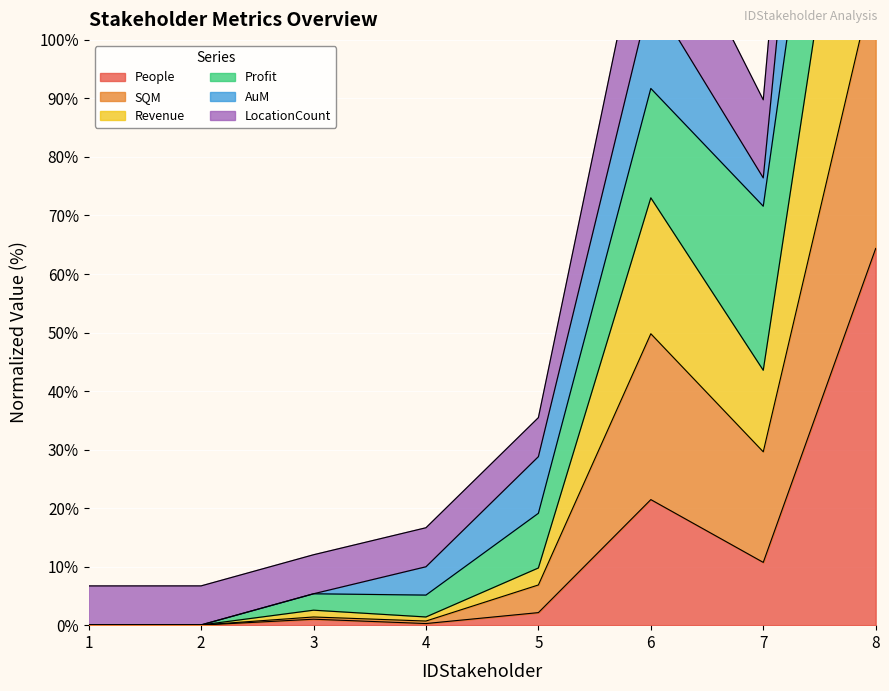

True or false: People has a value of 38.0 at 8.

False